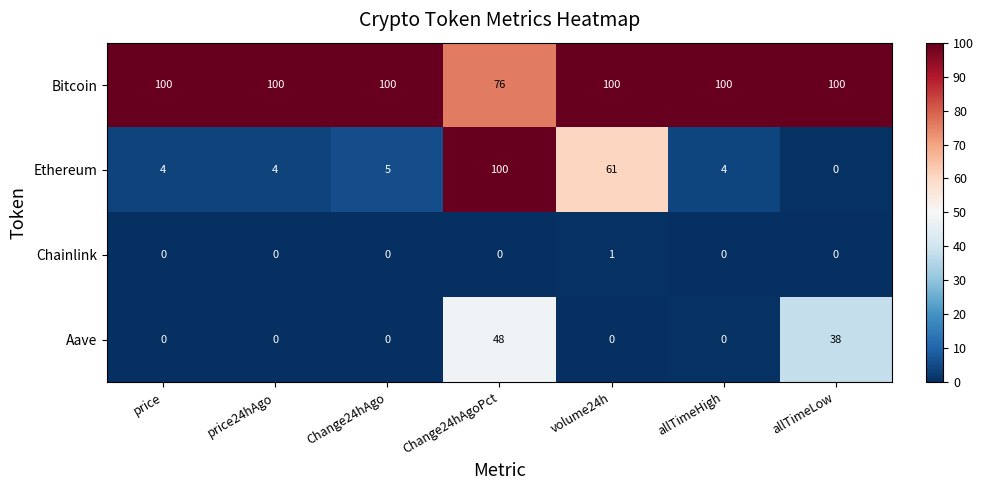

True or false: Aave has a value of 0 at price.

True